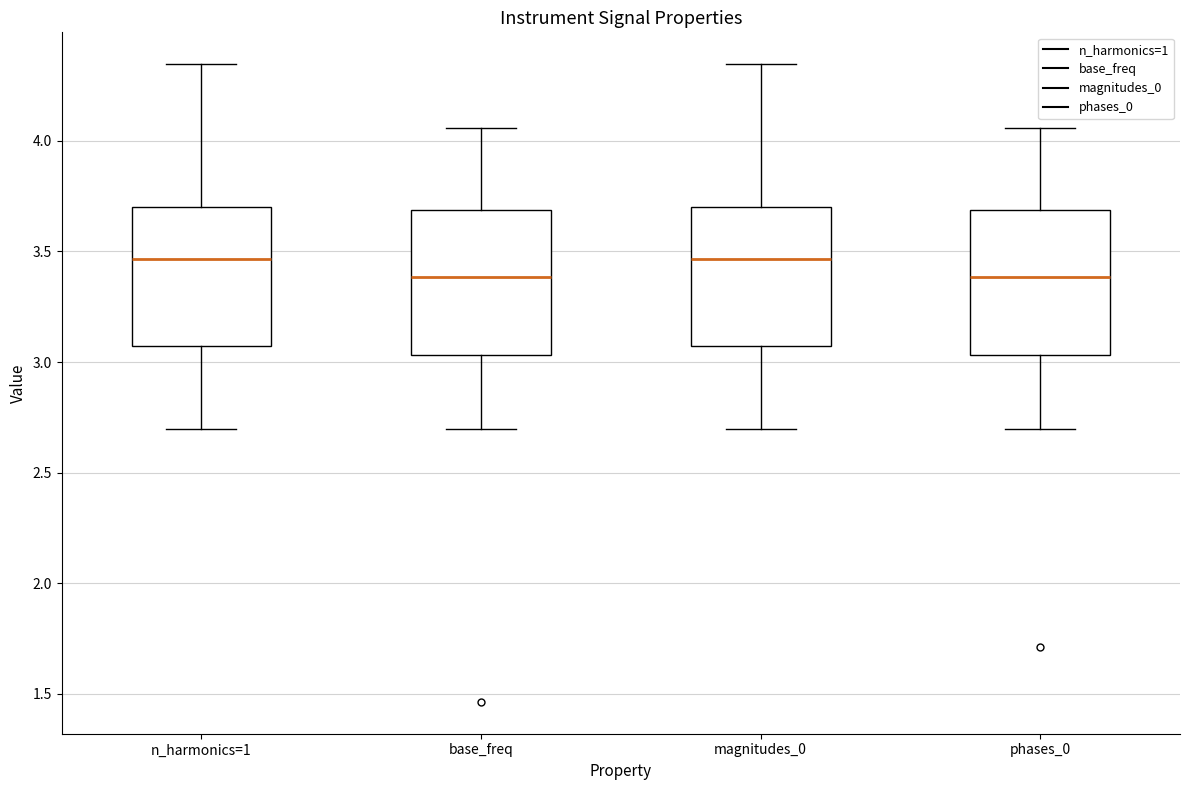

Reading left to right, transcribe this box plot: for each box, give where its median line is, the range the box spans, and where its two whiskers end, as read against the y-axis. The values are not printed on the chart, so give them approximately, as read against the axis.

n_harmonics=1: median 3.45, box 3.05 to 3.70, whiskers 2.70 to 4.35
base_freq: median 3.40, box 3.05 to 3.70, whiskers 2.70 to 4.05
magnitudes_0: median 3.45, box 3.05 to 3.70, whiskers 2.70 to 4.35
phases_0: median 3.40, box 3.05 to 3.70, whiskers 2.70 to 4.05